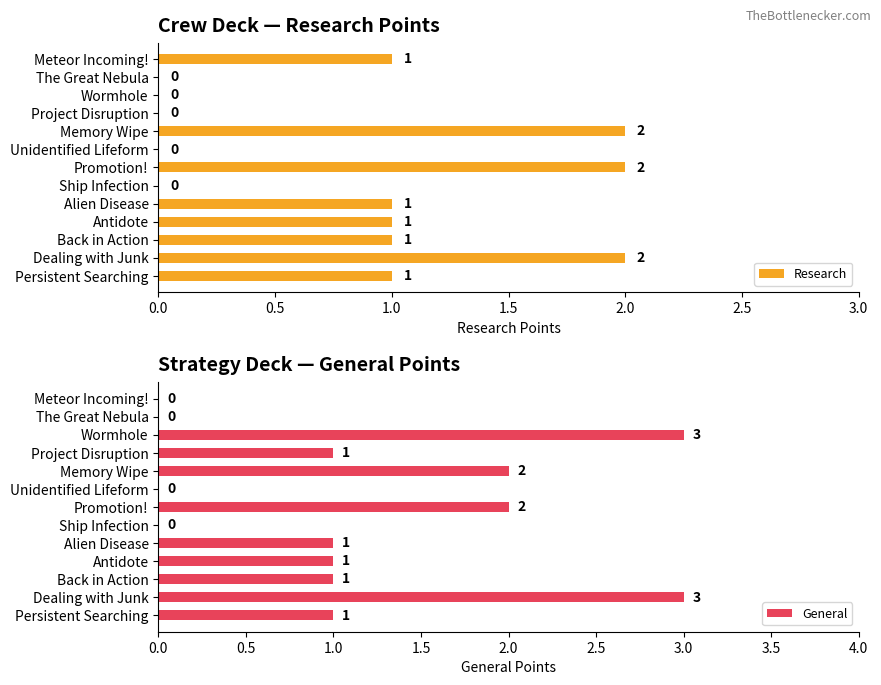

Does the chart contain stacked bars?

No